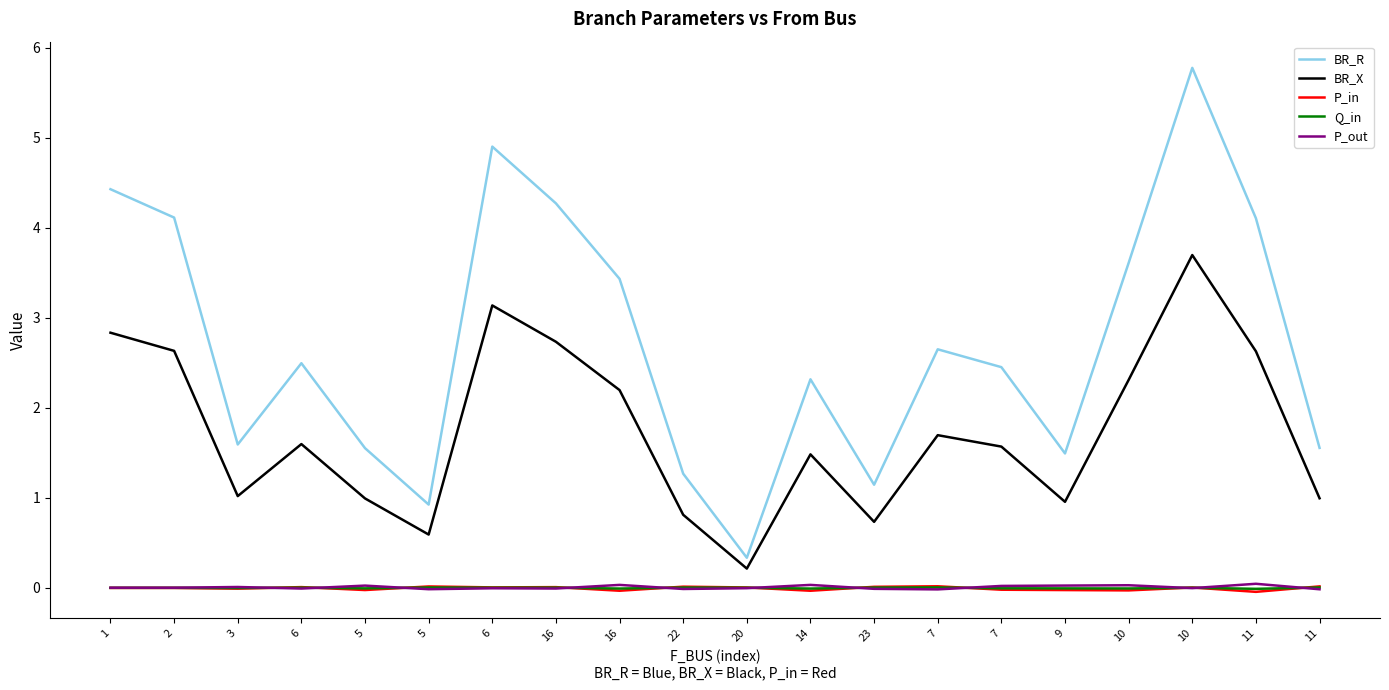

True or false: BR_X has more than 2 points higher than both neighbors.

True